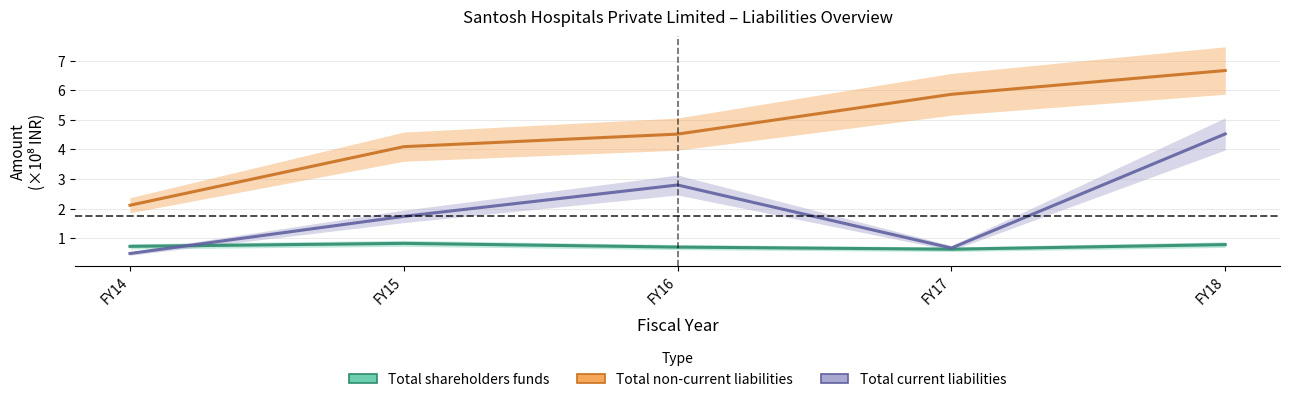

Which series has the widest spread of values?

Total non-current liabilities